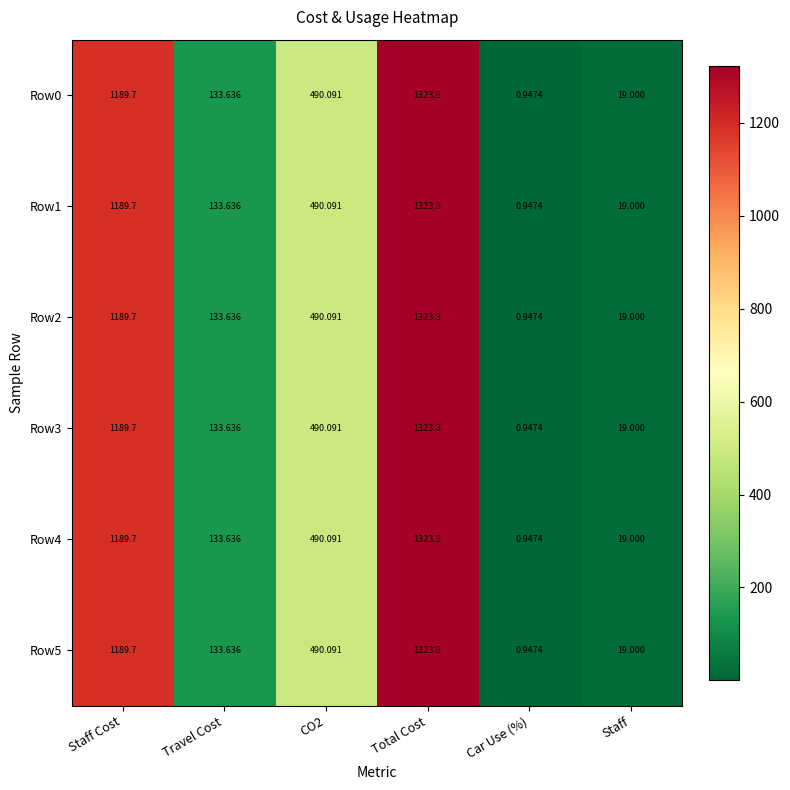

Is the value of Row3 at Total Cost greater than the value of Row1 at CO2?

Yes